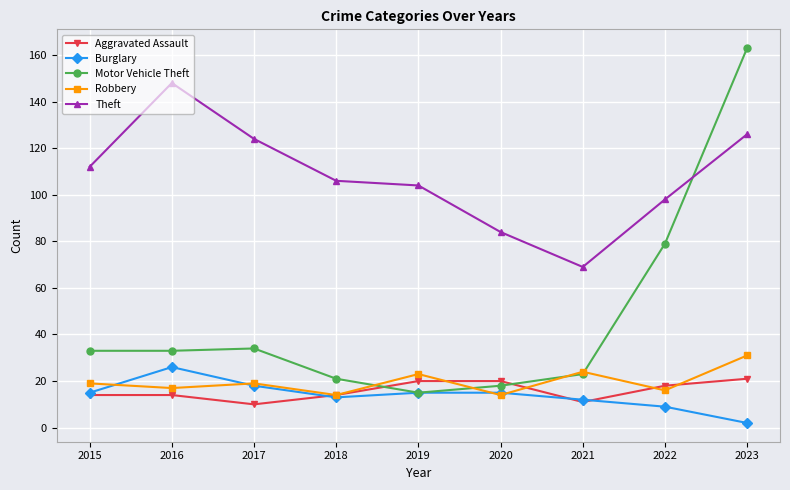

Reading right to left, extract all data points from this chart.

Aggravated Assault: 21	18	11	20	20	14	10	14	14
Burglary: 2	9	12	15	15	13	18	26	15
Motor Vehicle Theft: 163	79	23	18	15	21	34	33	33
Robbery: 31	16	24	14	23	14	19	17	19
Theft: 126	98	69	84	104	106	124	148	112